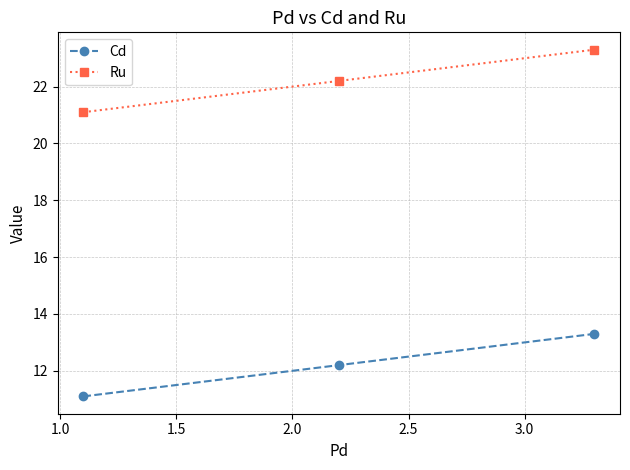

Reading left to right, what are all the values shown in this chart?

Cd: 11.1	12.2	13.3
Ru: 21.1	22.2	23.3